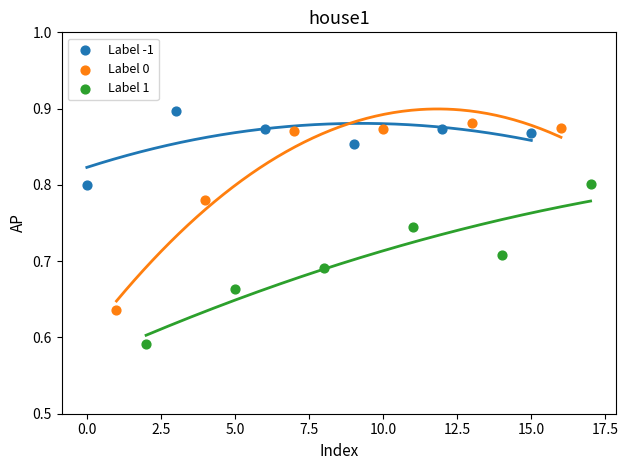

Which series contains the highest Y value?

Label -1